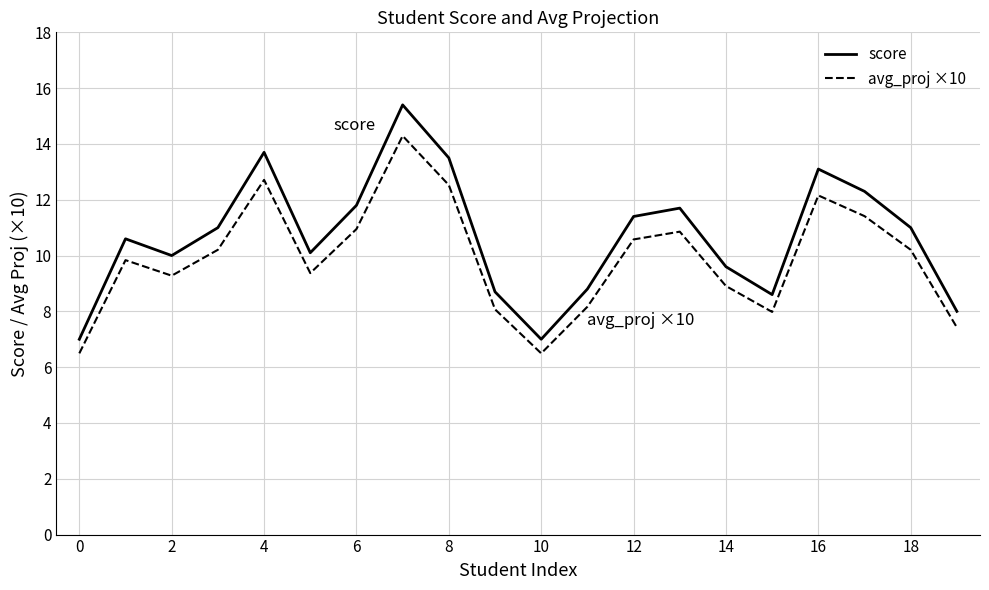

Count the number of data series in this chart.

2